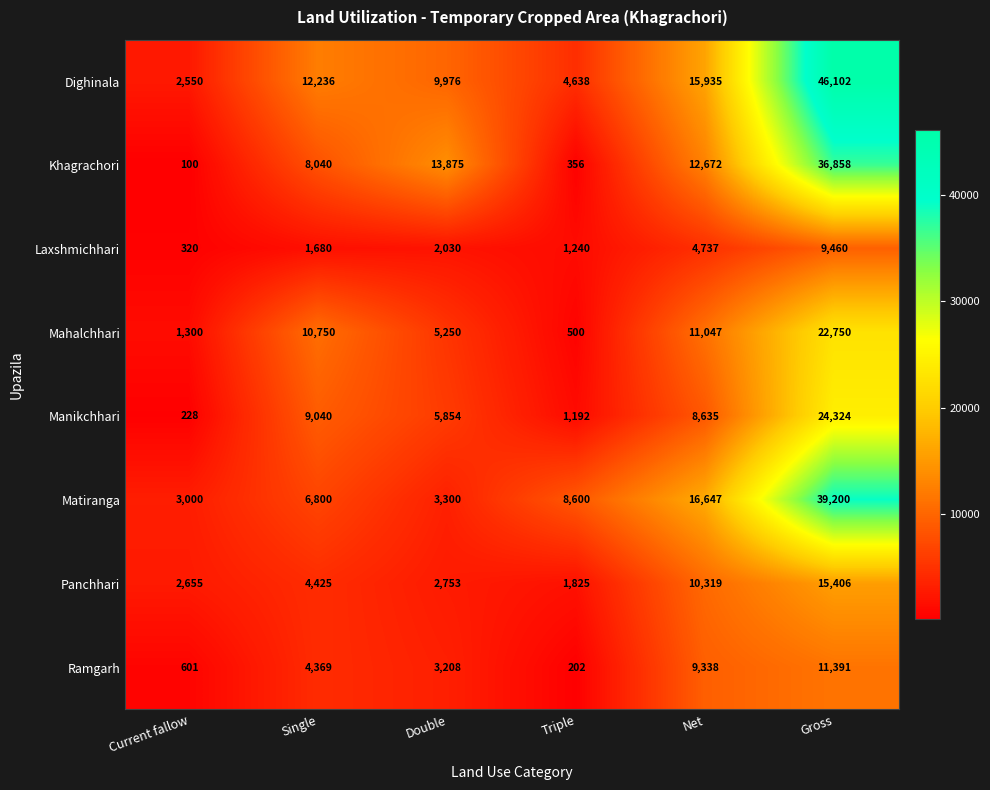

Which series has the largest range (max minus min)?

Dighinala